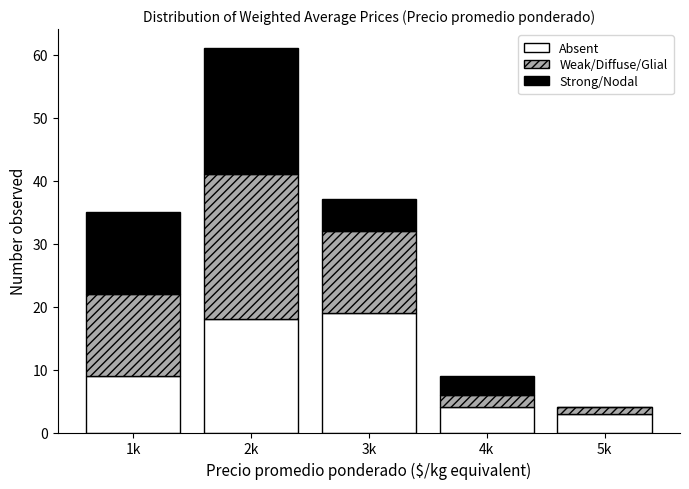

Reading left to right, transcribe the values for Absent.

1k=9	2k=18	3k=19	4k=4	5k=3